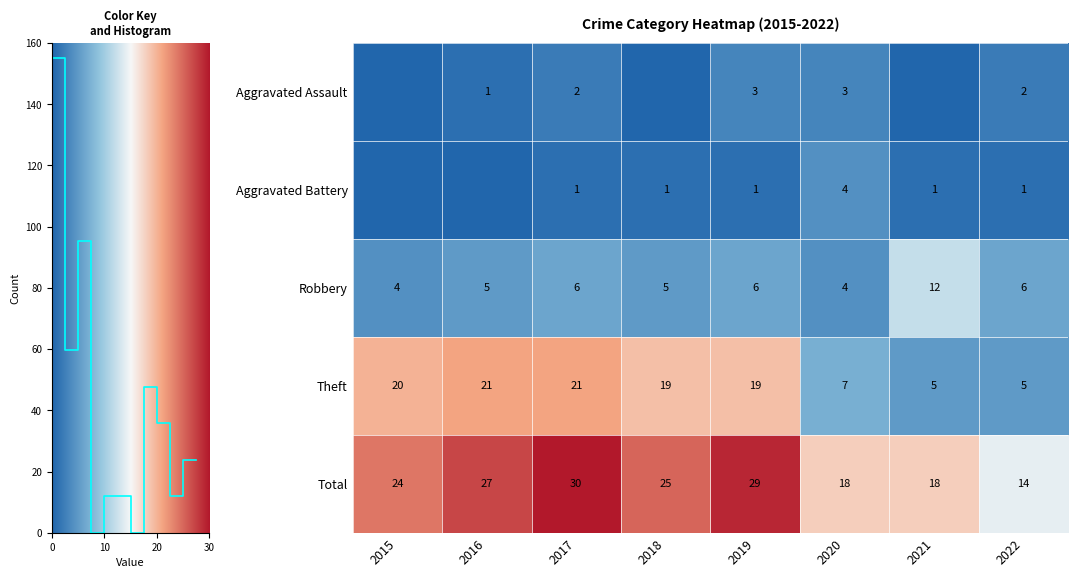

Is the value of Theft at 2016 greater than the value of Aggravated Assault at 2019?

Yes